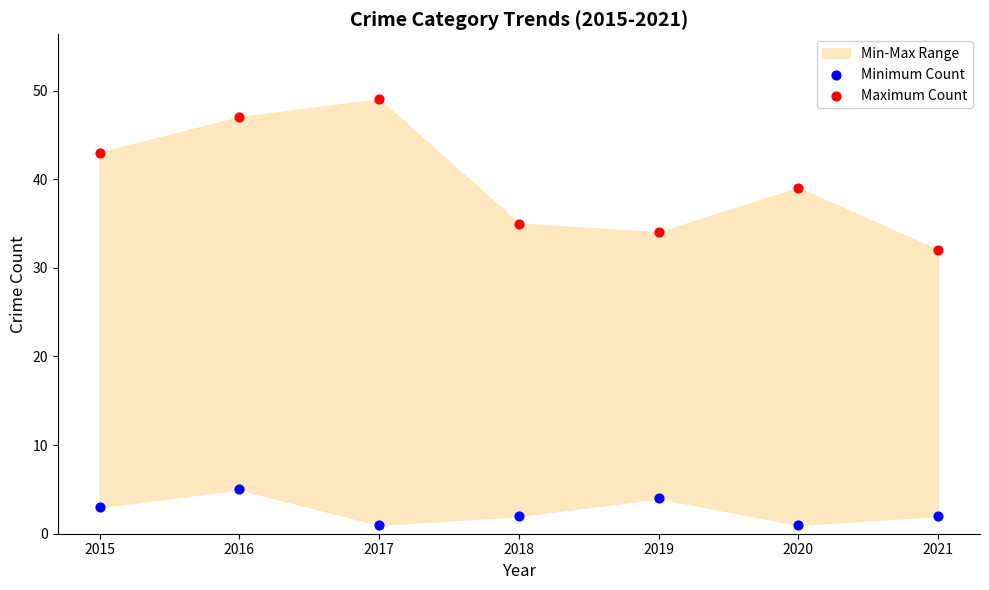

Which series reaches the maximum Y coordinate?

Maximum Count